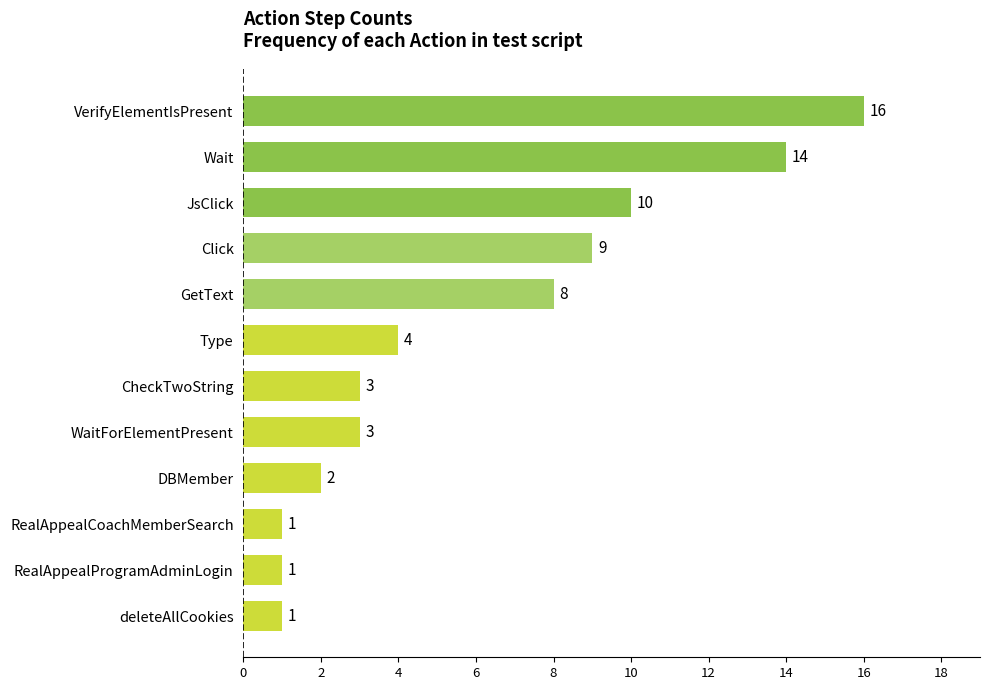

Reading bottom to top, what are all the values shown in this chart?

1	1	1	2	3	3	4	8	9	10	14	16